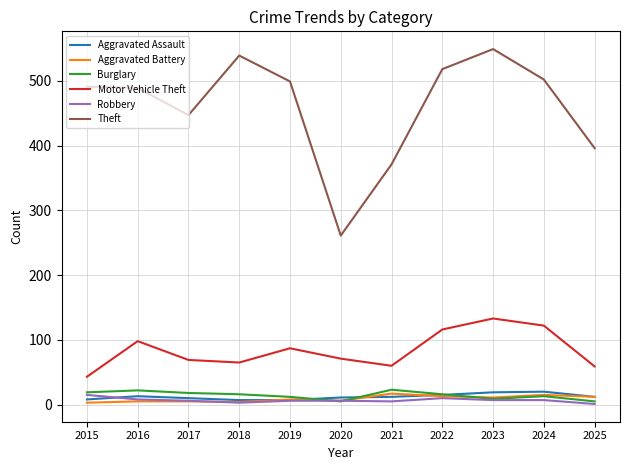

What is the minimum value shown in the chart?

1